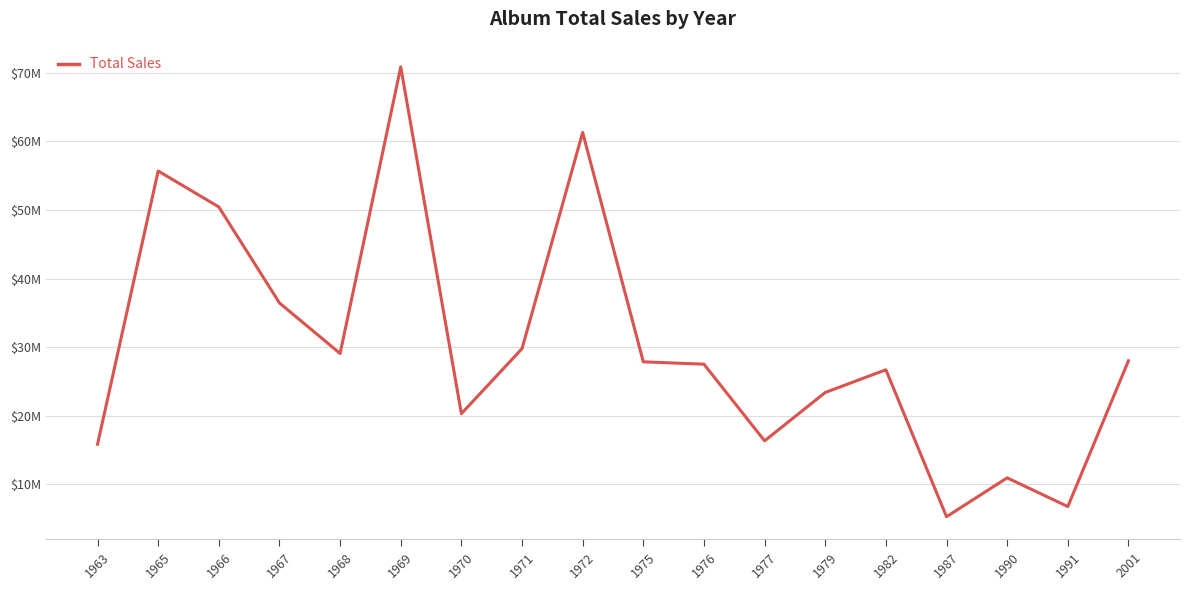

Reading left to right, what are all the values shown in this chart?

1963=15842619	1965=55695973	1966=50454143	1967=36450147	1968=29081320	1969=70871278	1970=20306146	1971=29789520	1972=61313078	1975=27864350	1976=27520643	1977=16341638	1979=23393897	1982=26706043	1987=5276843	1990=10944190	1991=6760104	2001=28020413